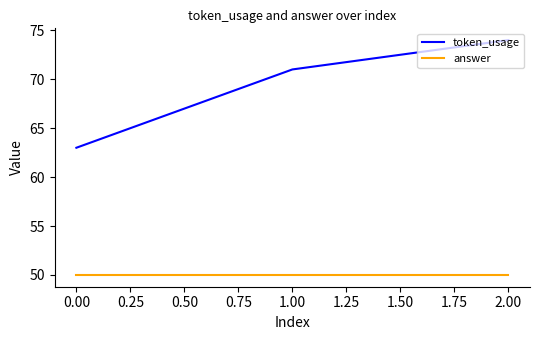

What is the smallest value displayed?

50